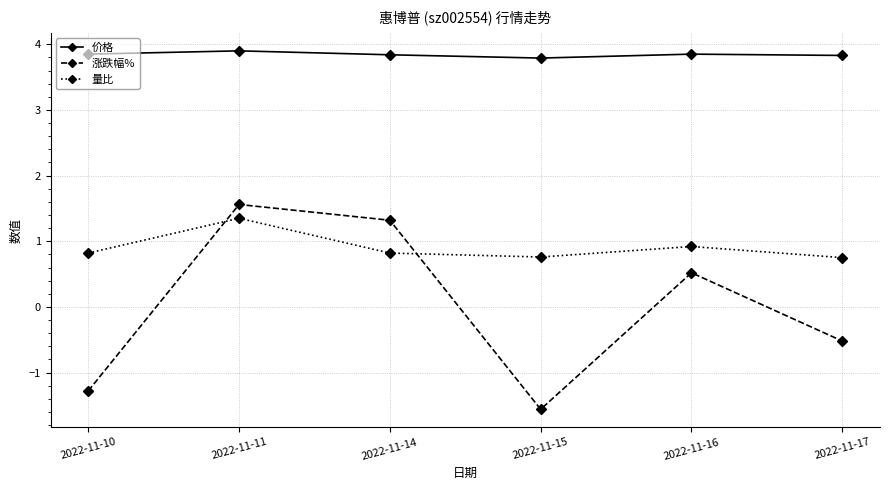

Is it true that 涨跌幅% equals -2.0 at 2022-11-10?

False